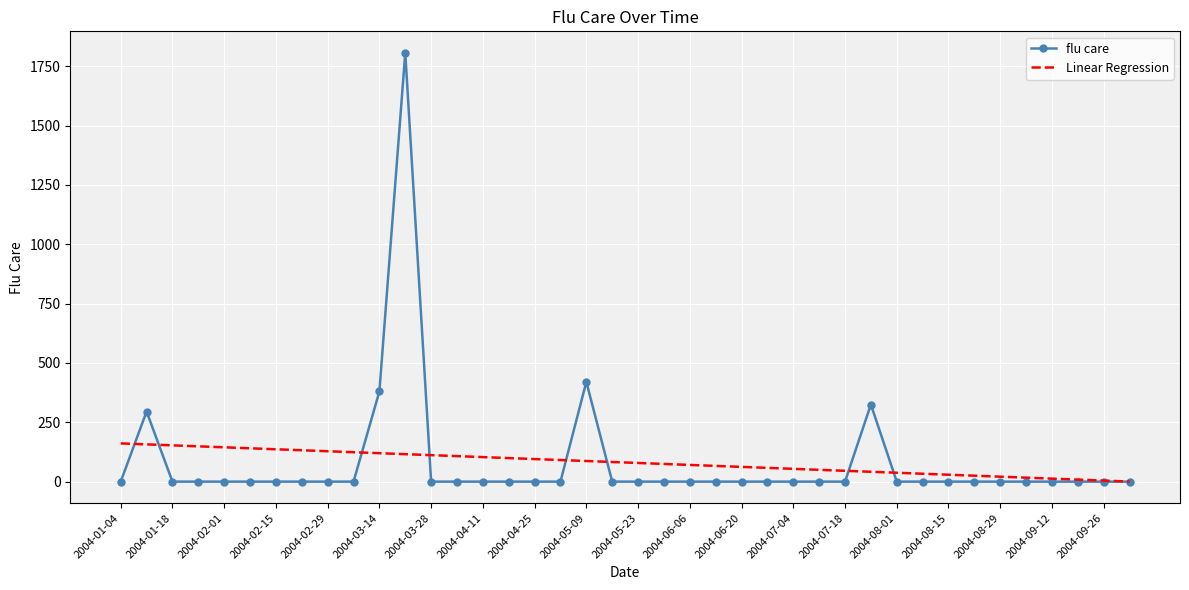

List the series in order of their peak value, highest first.

flu care, Linear Regression